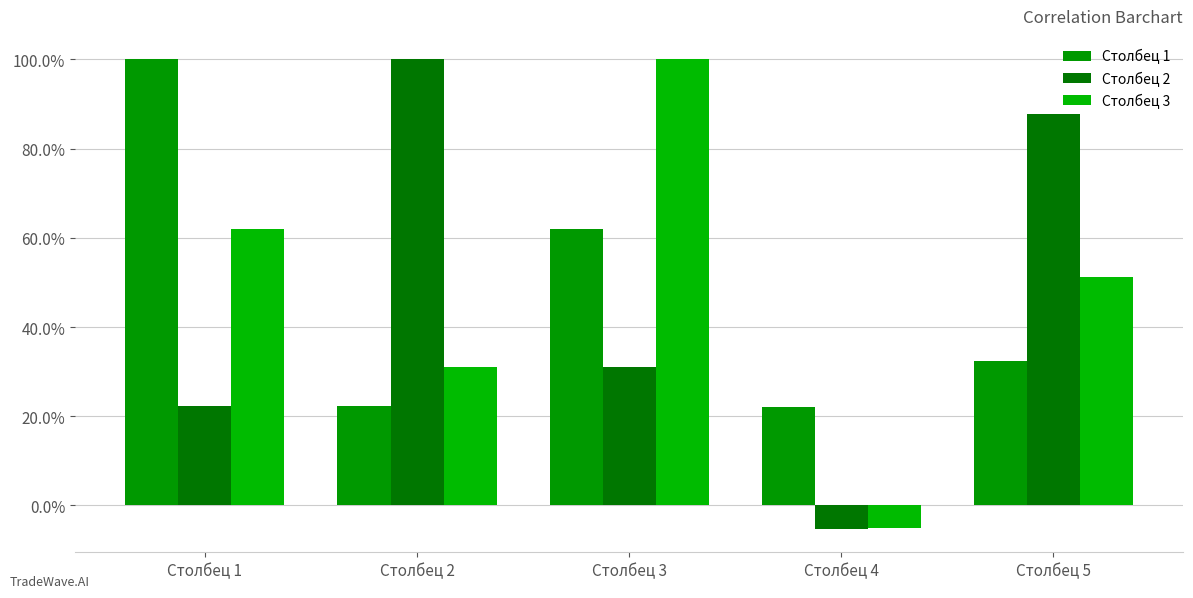

Are the bars grouped side by side (vs. stacked)?

Yes